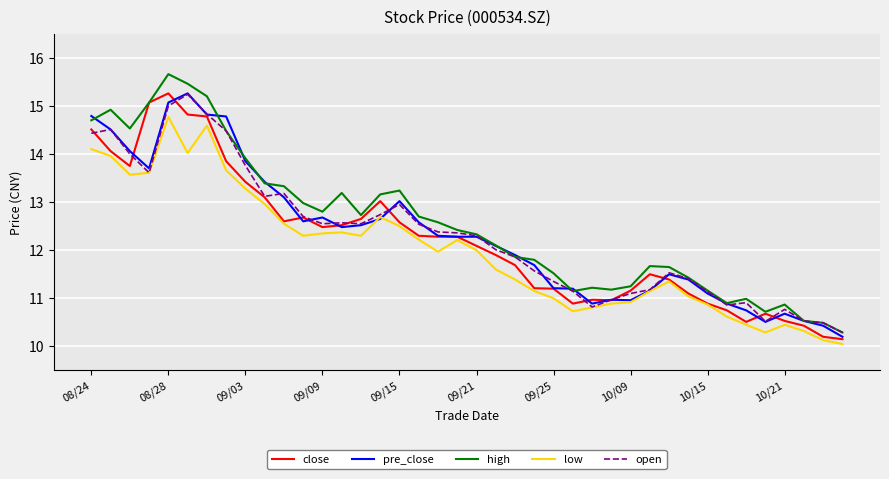

What is the lowest value of the pre_close series?

10.2